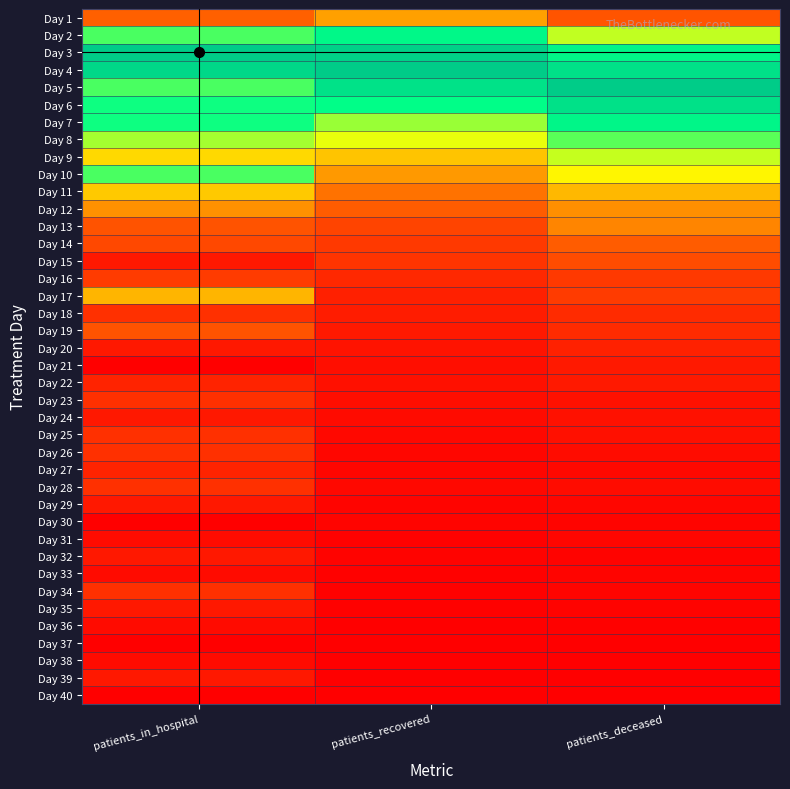

Reading right to left, what are all the values shown in this chart?

Day 1: patients_deceased=0.2	patients_recovered=0.3	patients_in_hospital=0.2
Day 2: patients_deceased=0.6	patients_recovered=0.8	patients_in_hospital=0.7
Day 3: patients_deceased=0.8	patients_recovered=1.0	patients_in_hospital=1.0
Day 4: patients_deceased=0.9	patients_recovered=1.0	patients_in_hospital=0.9
Day 5: patients_deceased=1.0	patients_recovered=0.9	patients_in_hospital=0.7
Day 6: patients_deceased=0.9	patients_recovered=0.8	patients_in_hospital=0.7
Day 7: patients_deceased=0.8	patients_recovered=0.6	patients_in_hospital=0.7
Day 8: patients_deceased=0.7	patients_recovered=0.5	patients_in_hospital=0.6
Day 9: patients_deceased=0.6	patients_recovered=0.4	patients_in_hospital=0.4
Day 10: patients_deceased=0.5	patients_recovered=0.3	patients_in_hospital=0.7
Day 11: patients_deceased=0.4	patients_recovered=0.3	patients_in_hospital=0.4
Day 12: patients_deceased=0.3	patients_recovered=0.2	patients_in_hospital=0.3
Day 13: patients_deceased=0.3	patients_recovered=0.2	patients_in_hospital=0.2
Day 14: patients_deceased=0.2	patients_recovered=0.1	patients_in_hospital=0.2
Day 15: patients_deceased=0.2	patients_recovered=0.1	patients_in_hospital=0.1
Day 16: patients_deceased=0.1	patients_recovered=0.1	patients_in_hospital=0.1
Day 17: patients_deceased=0.1	patients_recovered=0.1	patients_in_hospital=0.4
Day 18: patients_deceased=0.1	patients_recovered=0.1	patients_in_hospital=0.1
Day 19: patients_deceased=0.1	patients_recovered=0.1	patients_in_hospital=0.2
Day 20: patients_deceased=0.1	patients_recovered=0.0	patients_in_hospital=0.1
Day 21: patients_deceased=0.1	patients_recovered=0.0	patients_in_hospital=0.0
Day 22: patients_deceased=0.1	patients_recovered=0.0	patients_in_hospital=0.1
Day 23: patients_deceased=0.0	patients_recovered=0.0	patients_in_hospital=0.1
Day 24: patients_deceased=0.0	patients_recovered=0.0	patients_in_hospital=0.1
Day 25: patients_deceased=0.0	patients_recovered=0.0	patients_in_hospital=0.1
Day 26: patients_deceased=0.0	patients_recovered=0.0	patients_in_hospital=0.1
Day 27: patients_deceased=0.0	patients_recovered=0.0	patients_in_hospital=0.1
Day 28: patients_deceased=0.0	patients_recovered=0.0	patients_in_hospital=0.1
Day 29: patients_deceased=0.0	patients_recovered=0.0	patients_in_hospital=0.1
Day 30: patients_deceased=0.0	patients_recovered=0.0	patients_in_hospital=0.0
Day 31: patients_deceased=0.0	patients_recovered=0.0	patients_in_hospital=0.0
Day 32: patients_deceased=0.0	patients_recovered=0.0	patients_in_hospital=0.1
Day 33: patients_deceased=0.0	patients_recovered=0.0	patients_in_hospital=0.0
Day 34: patients_deceased=0.0	patients_recovered=0.0	patients_in_hospital=0.1
Day 35: patients_deceased=0.0	patients_recovered=0.0	patients_in_hospital=0.1
Day 36: patients_deceased=0.0	patients_recovered=0.0	patients_in_hospital=0.0
Day 37: patients_deceased=0.0	patients_recovered=0.0	patients_in_hospital=0.0
Day 38: patients_deceased=0.0	patients_recovered=0.0	patients_in_hospital=0.0
Day 39: patients_deceased=0.0	patients_recovered=0.0	patients_in_hospital=0.1
Day 40: patients_deceased=0.0	patients_recovered=0.0	patients_in_hospital=0.0